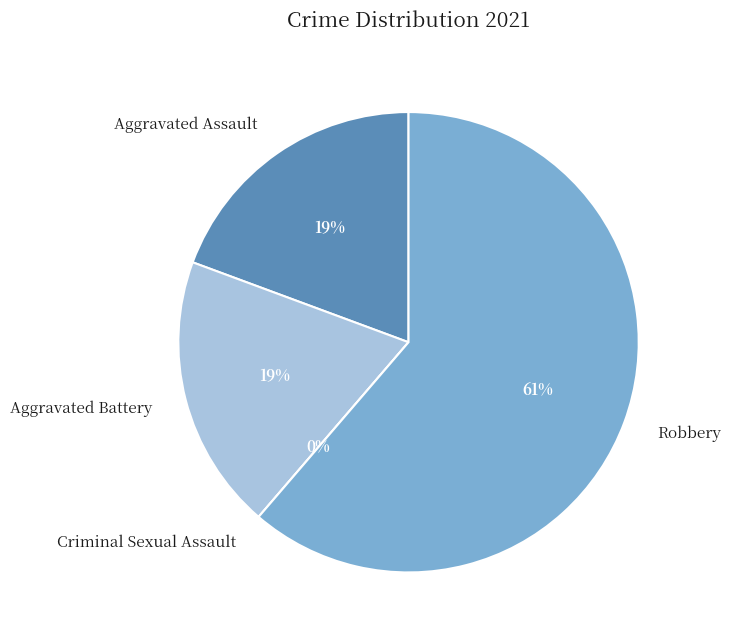

To the nearest percent, what is the difference between the Criminal Sexual Assault and Aggravated Battery slice percentages?

19%